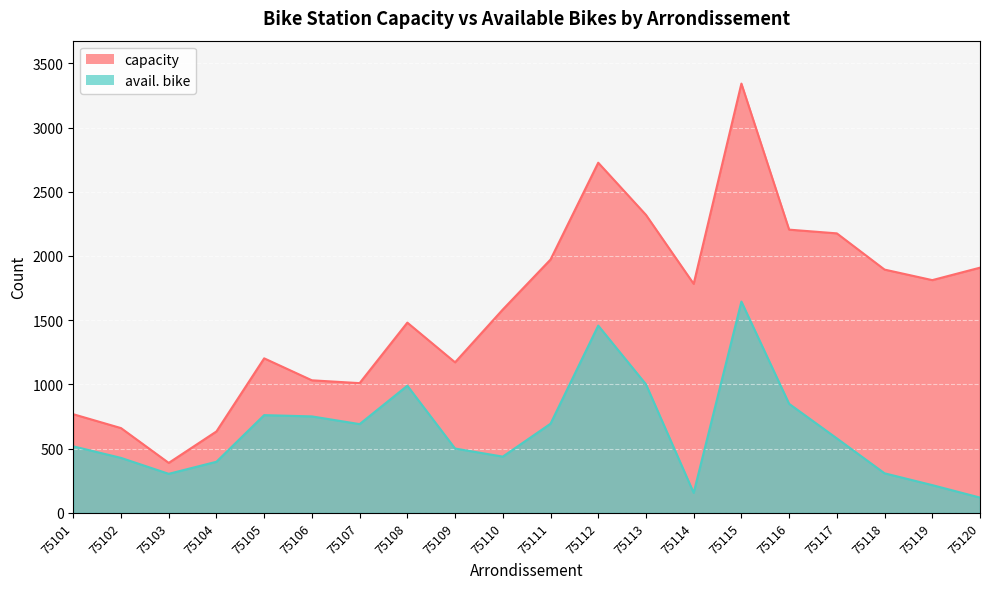

True or false: capacity and avail. bike cross at least once.

False